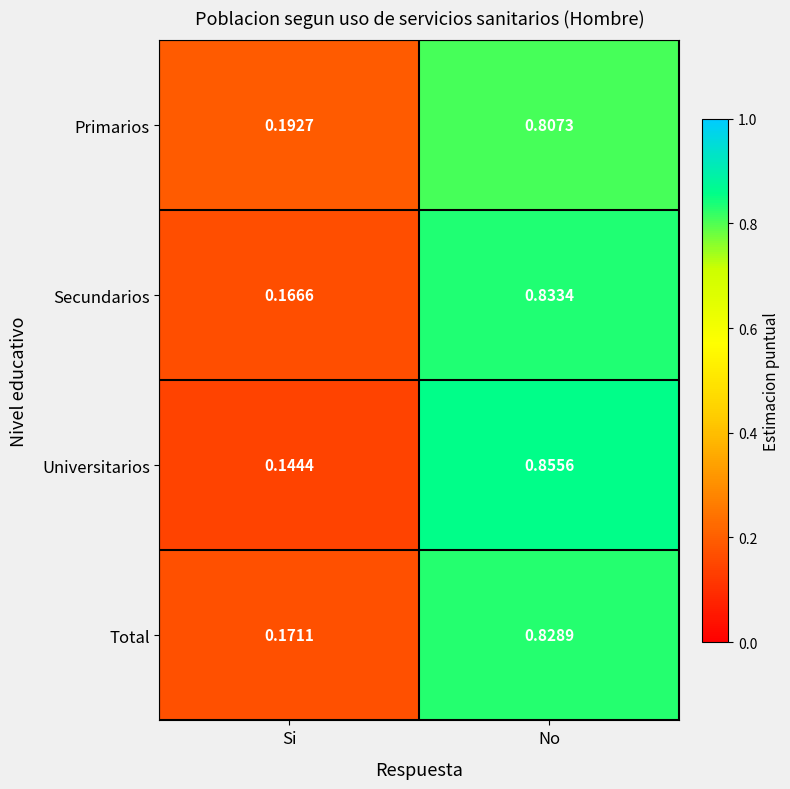

Rank the categories by Secundarios value from lowest to highest.

Si, No